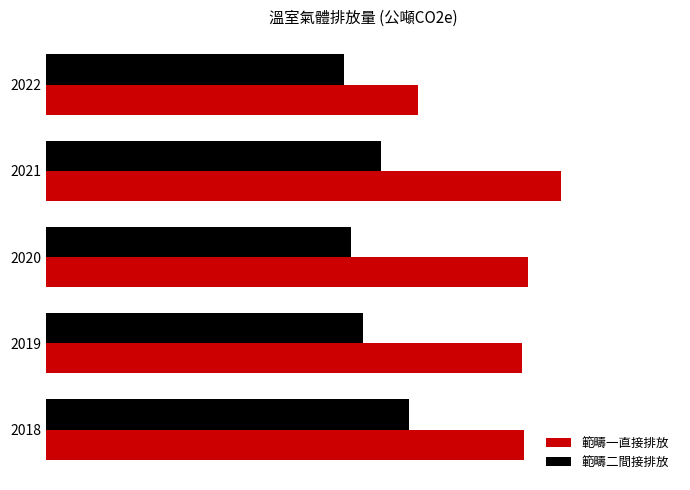

What are all the series names shown in the legend?

範疇一直接排放, 範疇二間接排放